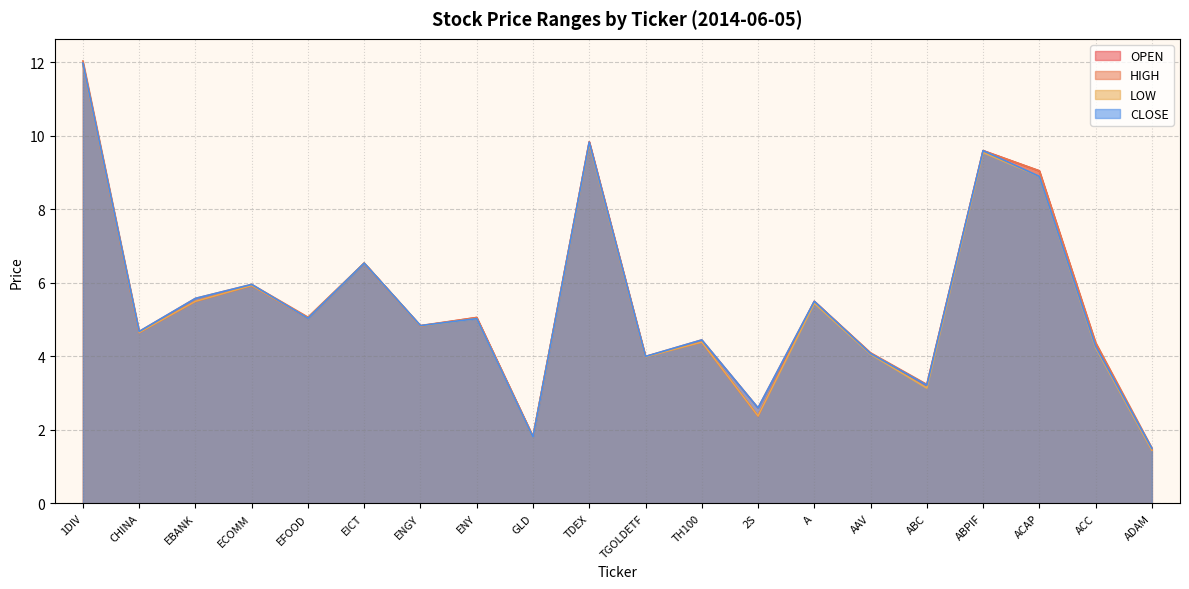

Read the HIGH value at ABPIF.

9.6